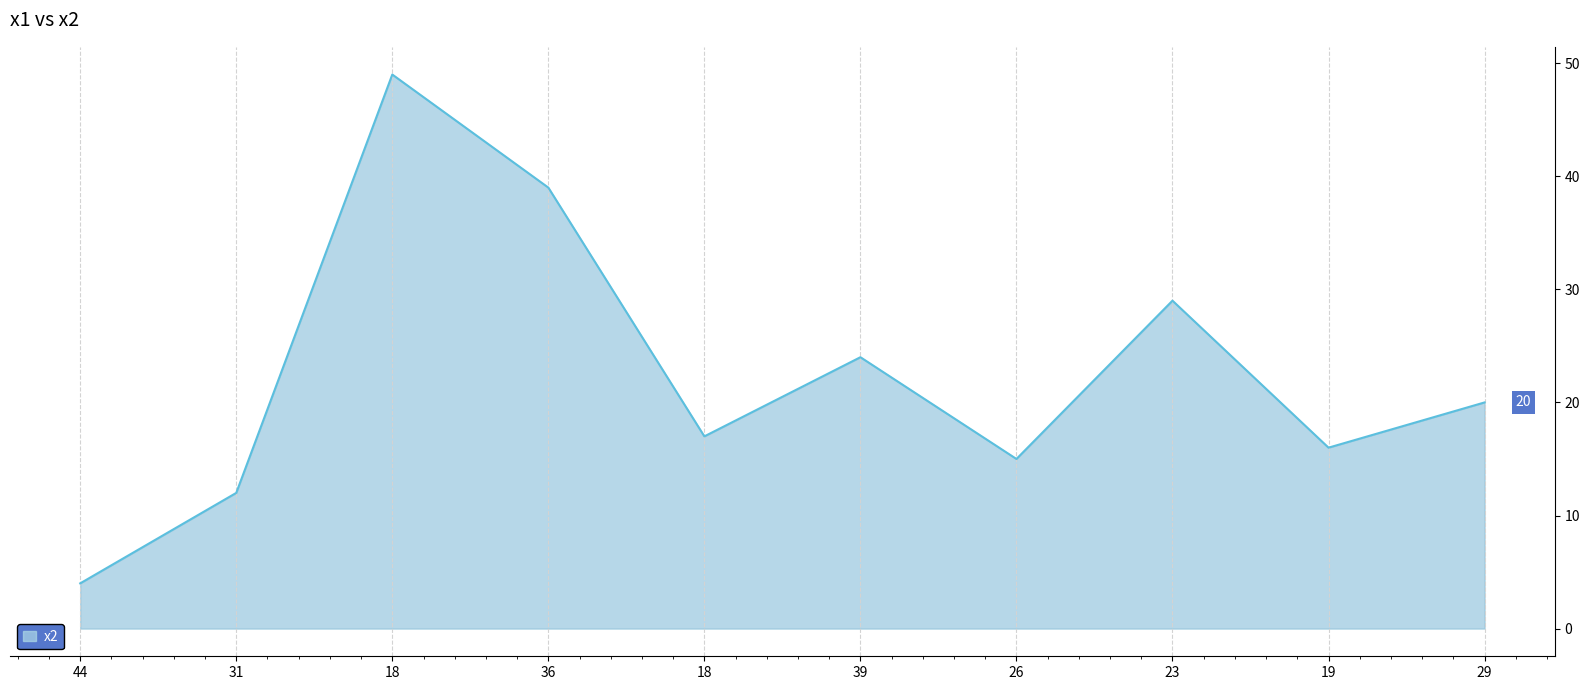

How many categories are shown in the chart?

10